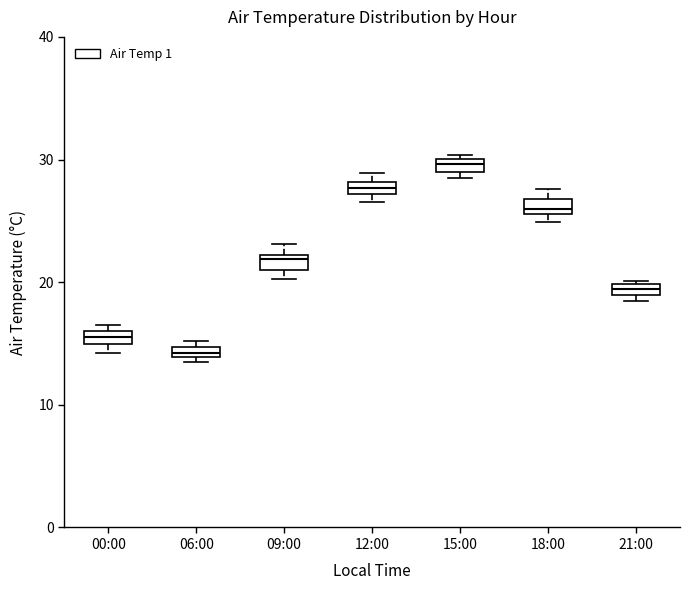

Where is the lower edge of the box for 09:00 on the y-axis? The values are not printed on the chart, so give them approximately, as read against the axis.

21